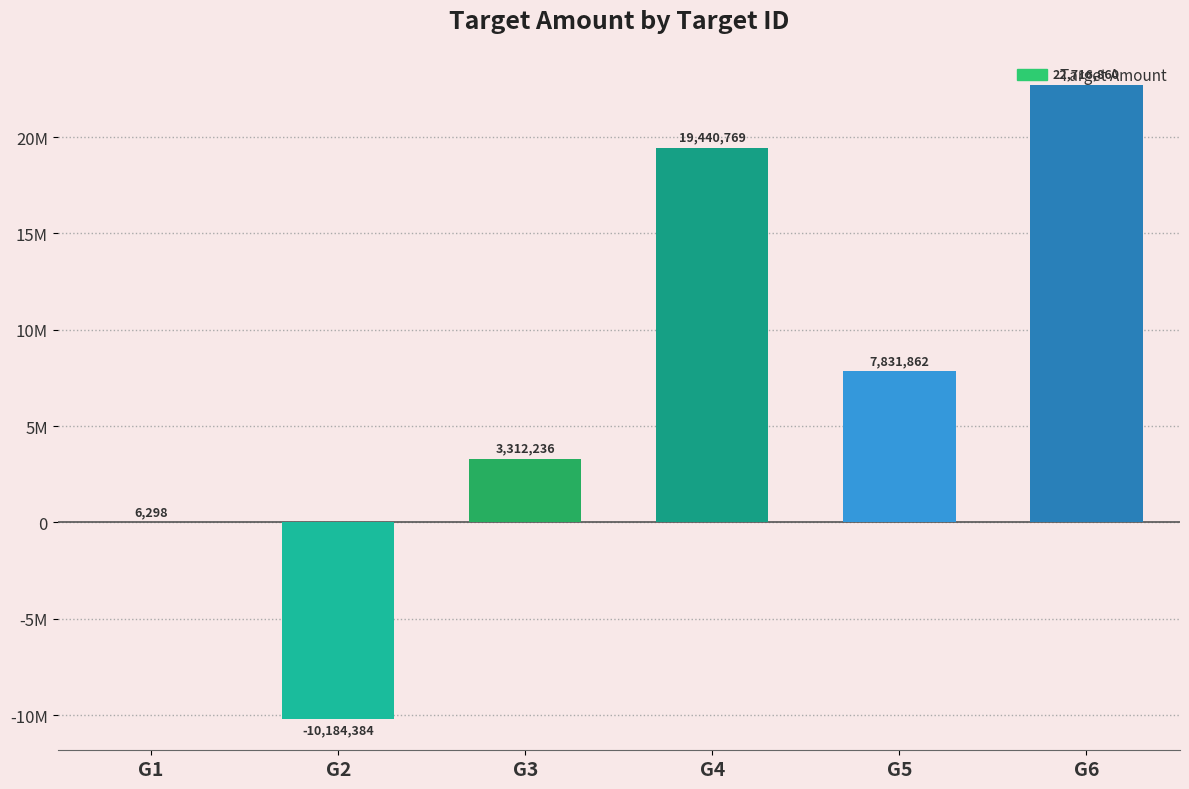

List the labels in order of value, largest first.

G6, G4, G5, G3, G1, G2